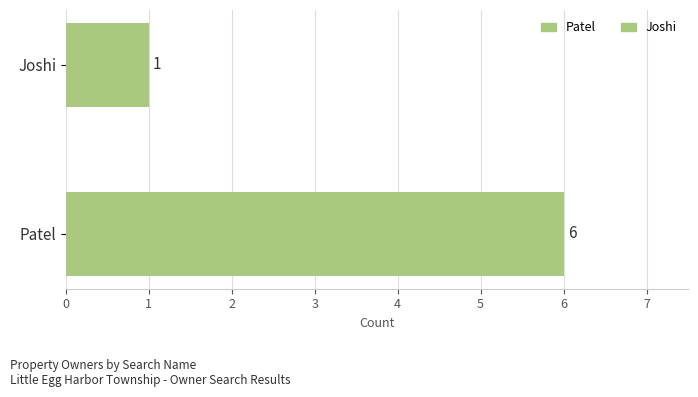

Reading bottom to top, what are all the values shown in this chart?

Patel=6	Joshi=1